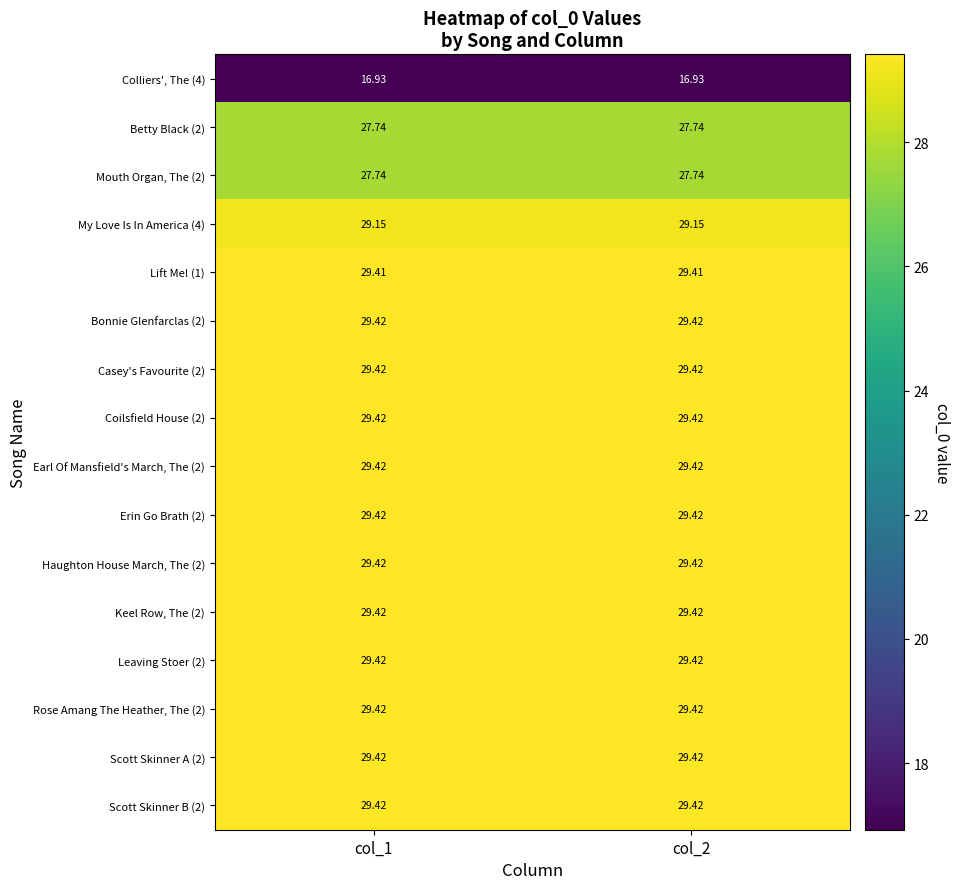

Count the number of data series in this chart.

16